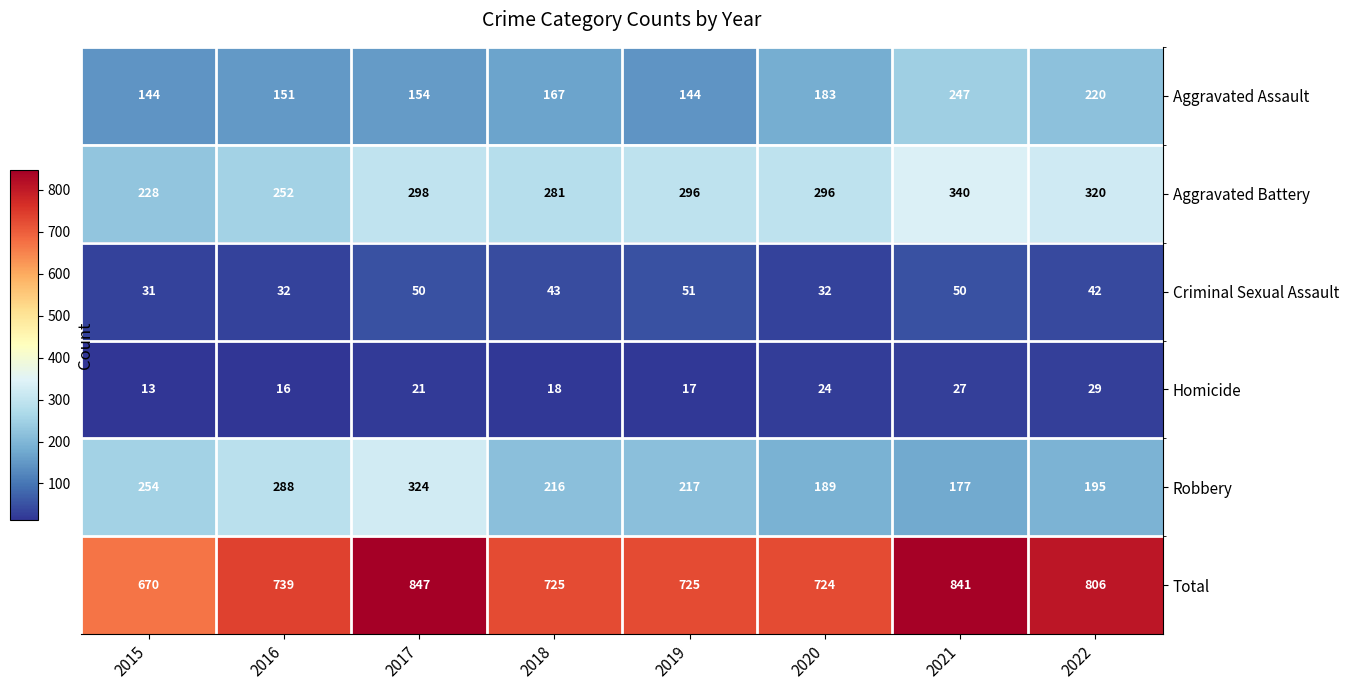

Which series changed the most between 2016 and 2018?

Robbery